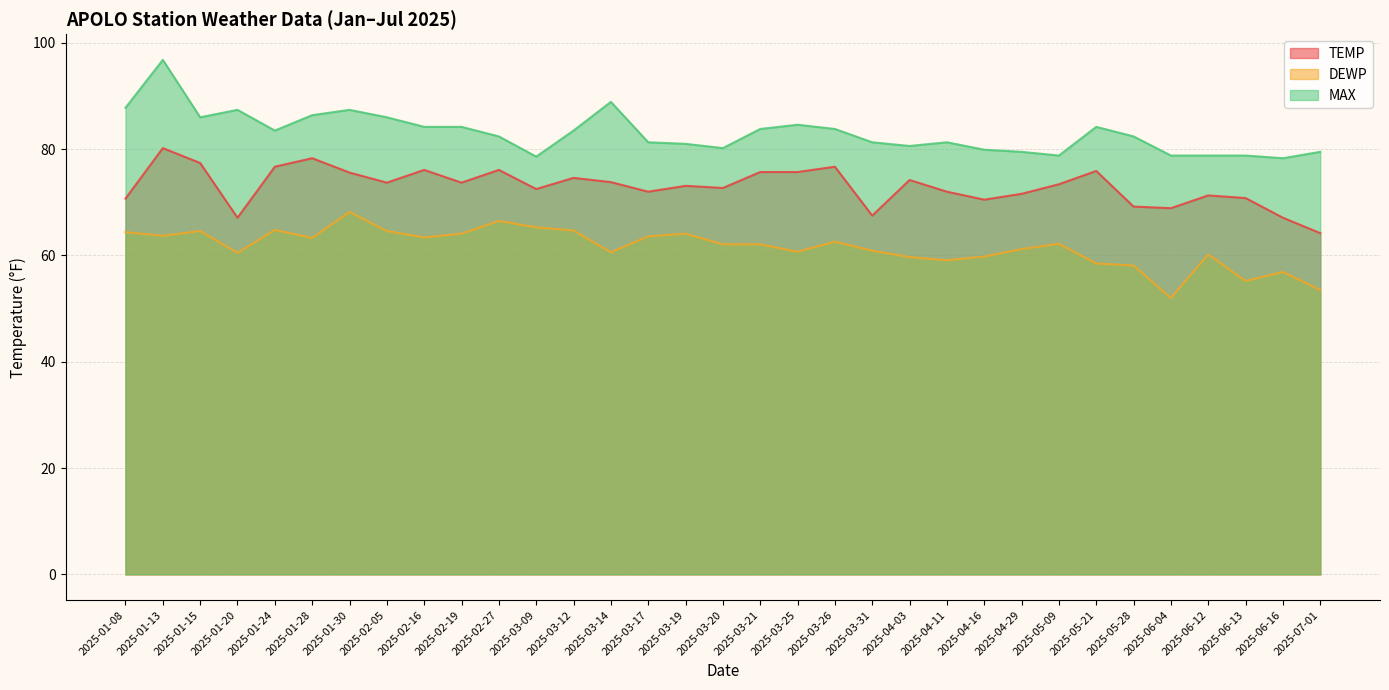

Which label corresponds to the smallest value in the chart?

2025-06-04